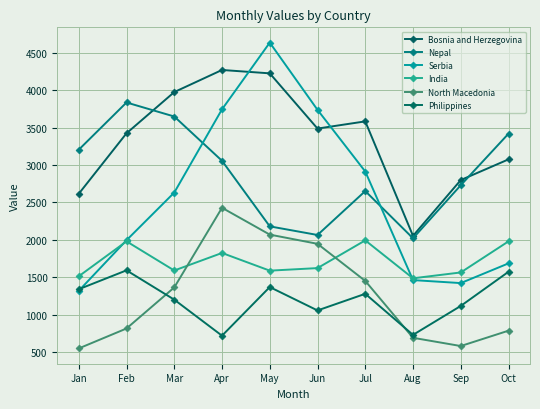

Read the Serbia value at Mar, to the nearest 100.

2600